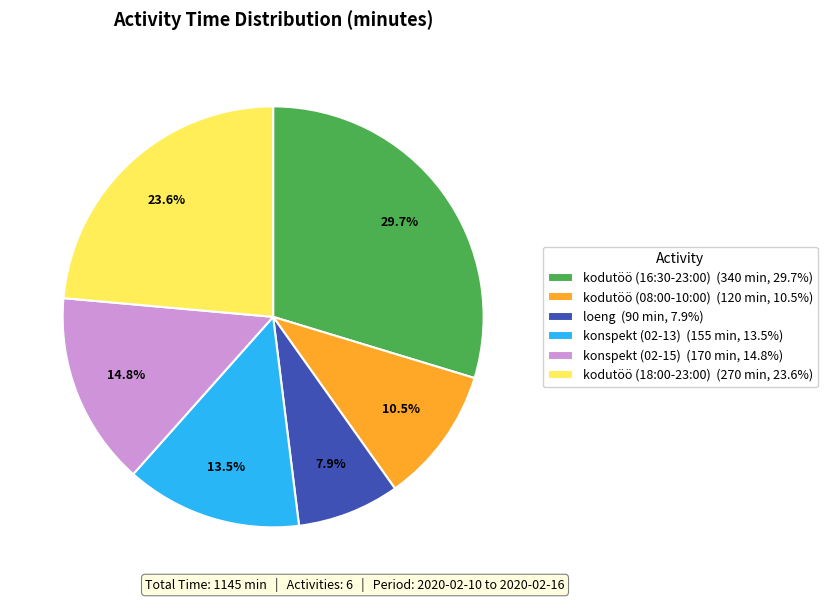

Combined, do konspekt (02-13) and konspekt (02-15) account for over 50%?

No